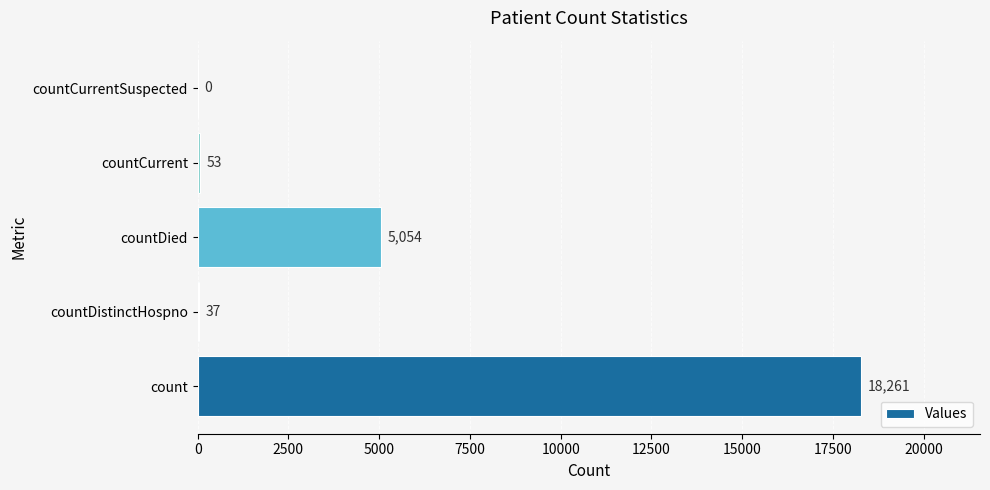

Between countCurrentSuspected and countDied, which is larger?

countDied